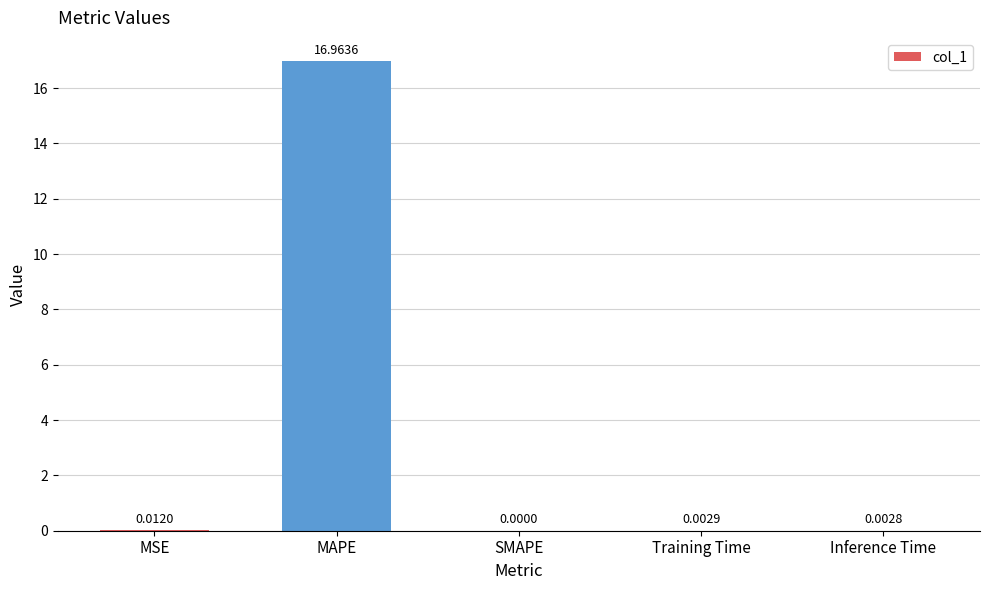

What is the average value?

3.4